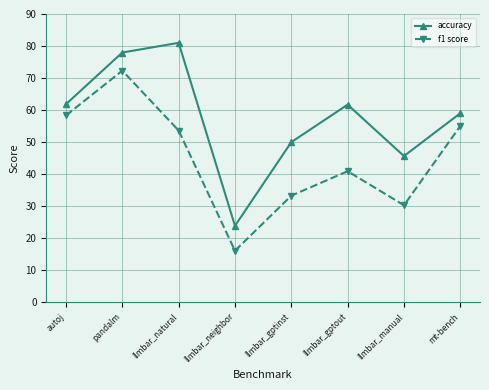

True or false: f1 score and accuracy intersect in this chart.

False